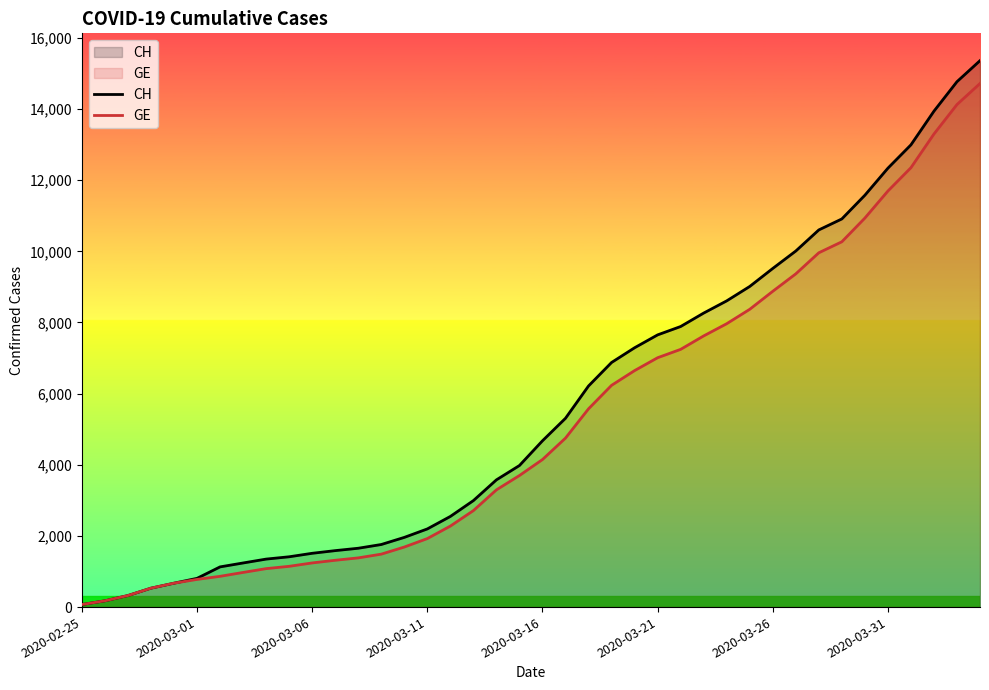

Rank the series by their maximum value, from highest to lowest.

CH, GE